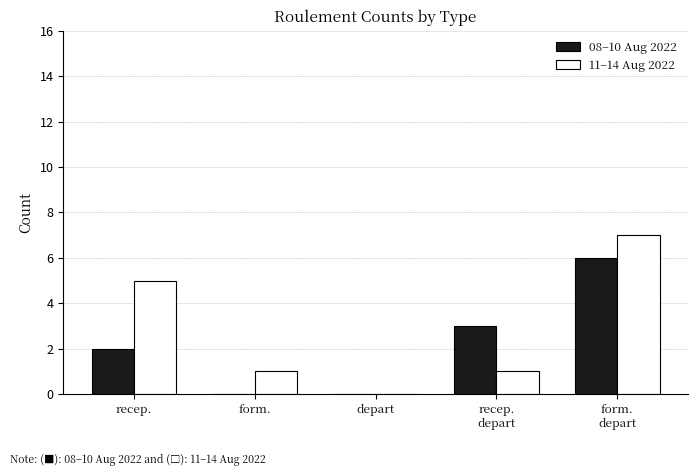

At which category is the sum across all series the highest?

form.
depart